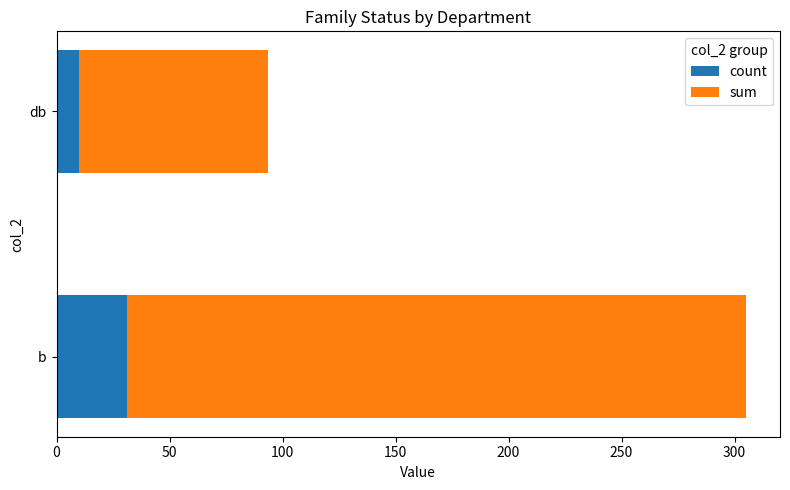

The value of count at db is 10.0. True or false?

True